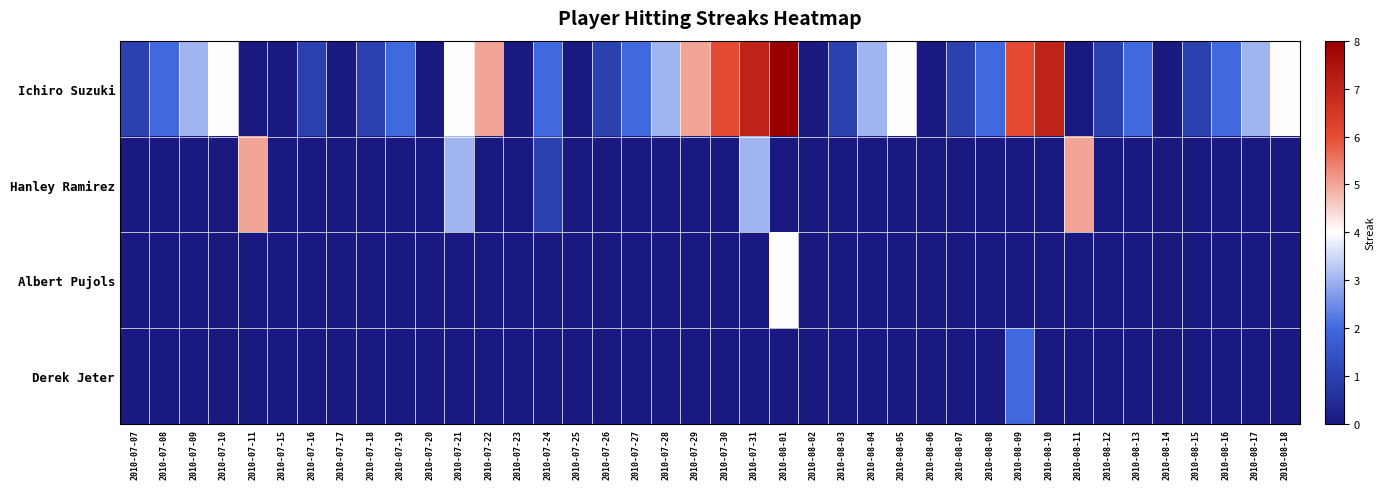

Count the number of categories in the chart.

40